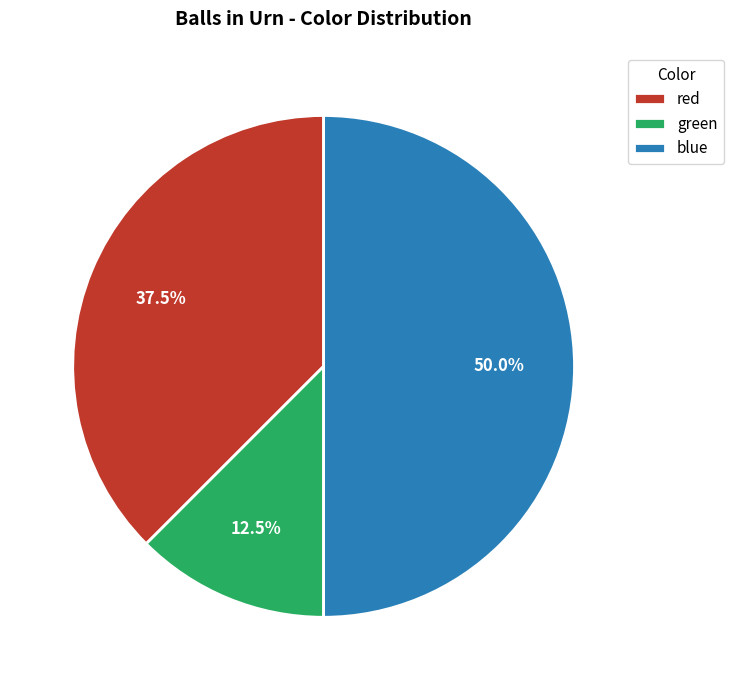

How many slices are in this pie chart?

3